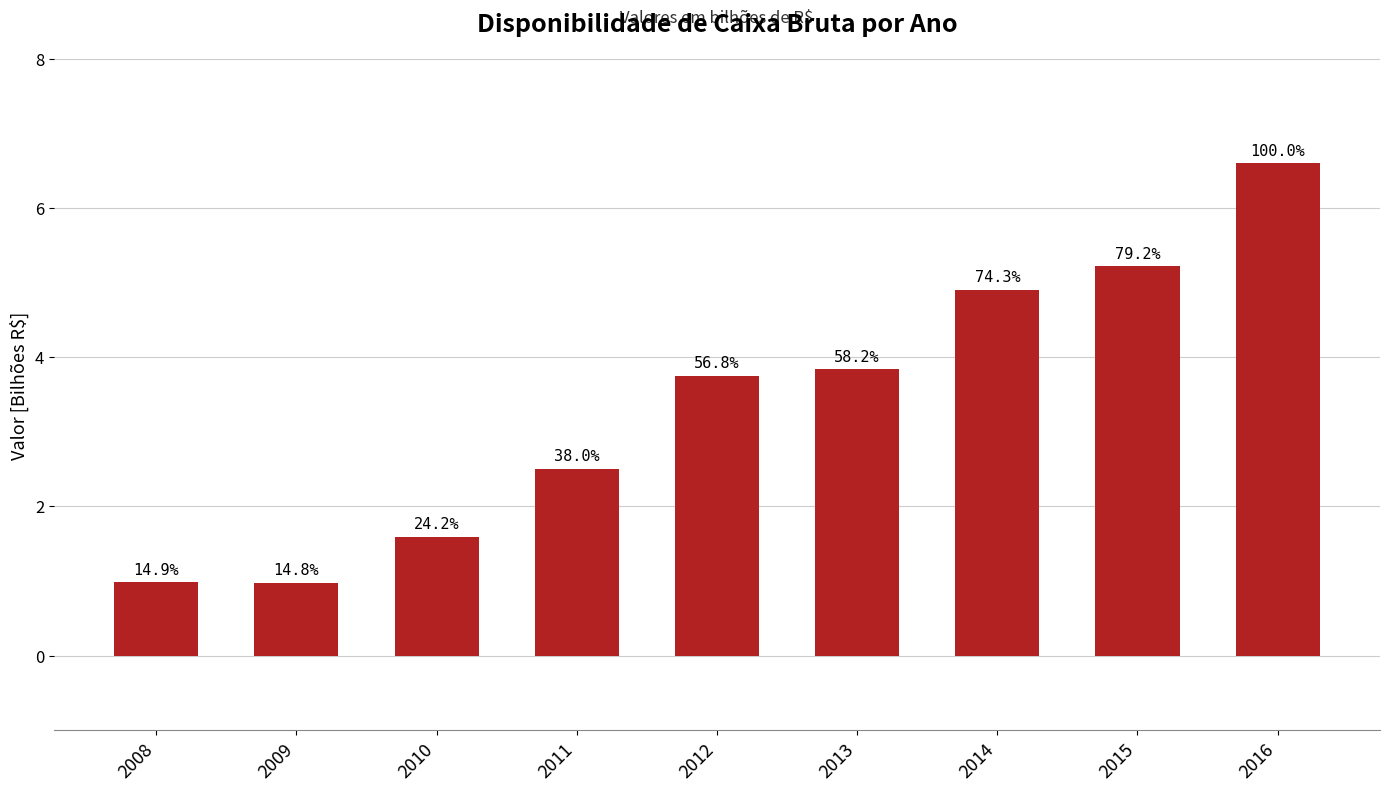

What is the sum of all values?

30.4